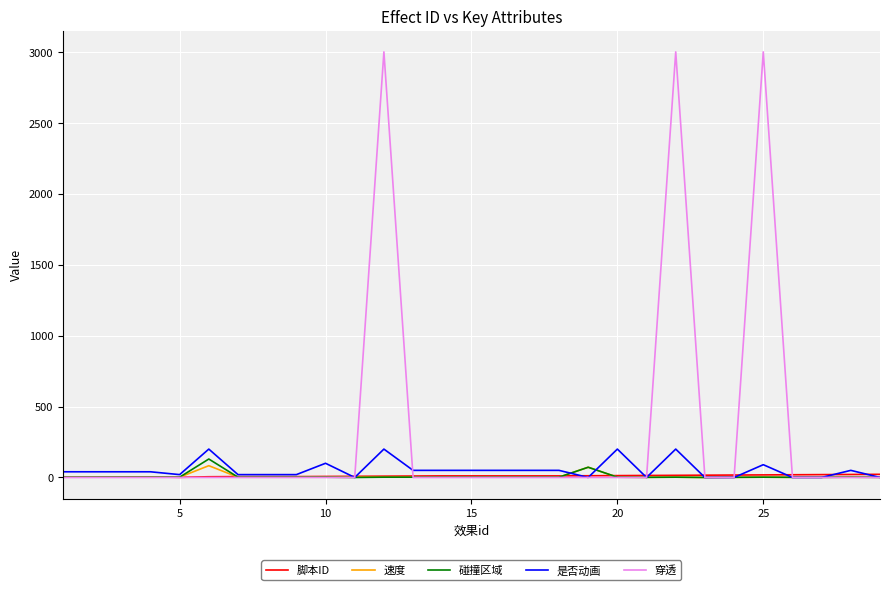

What is the highest value of the 速度 series?

83